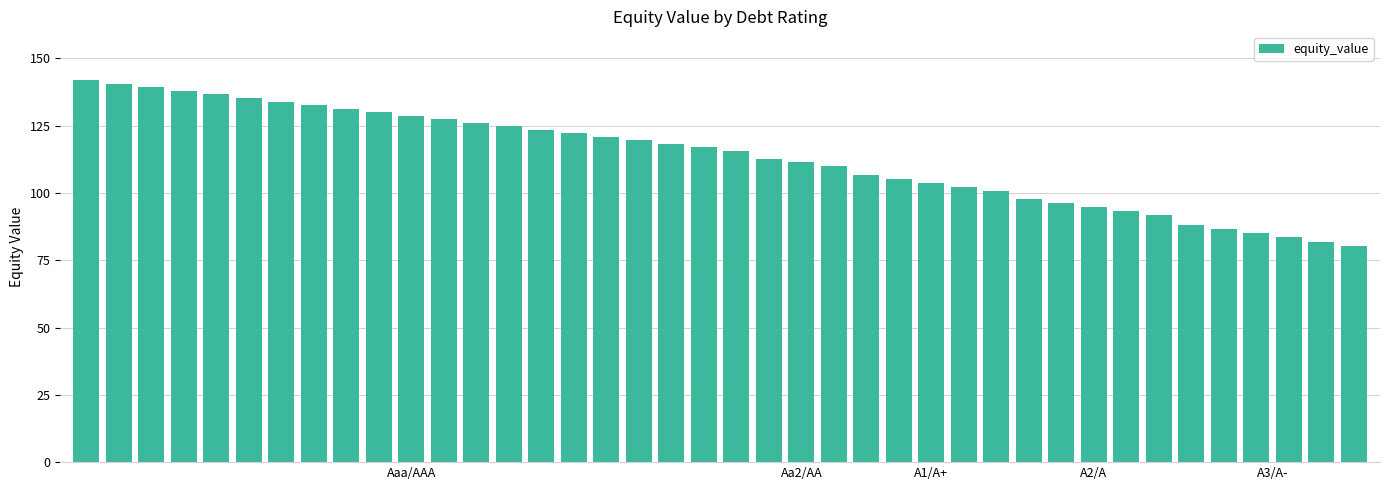

What is the sum of all values?

4533.6